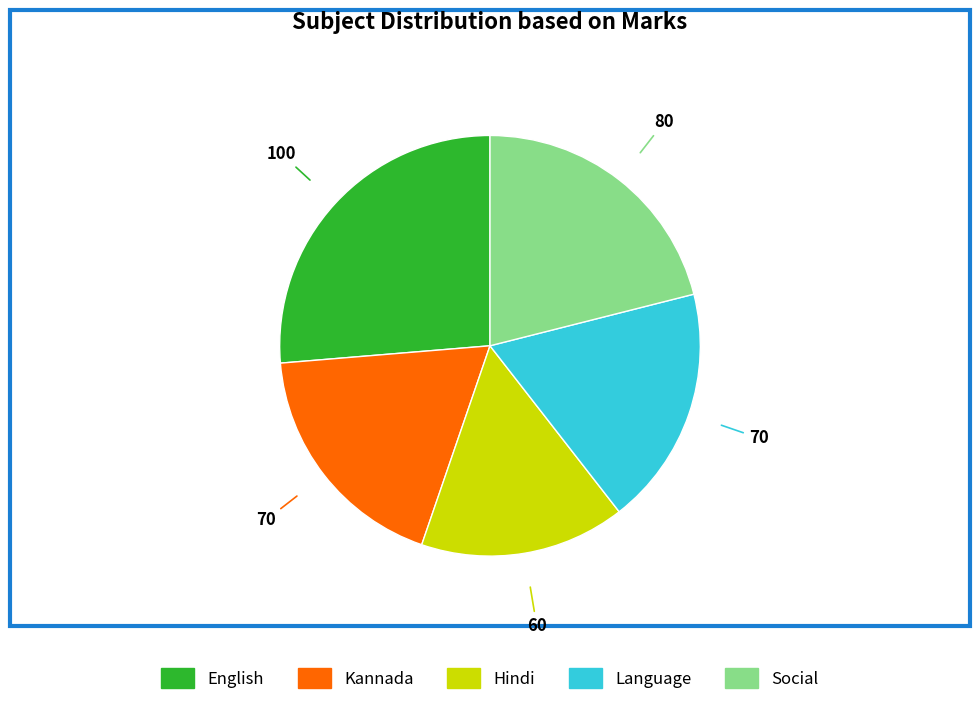

Does any single category account for the majority?

No